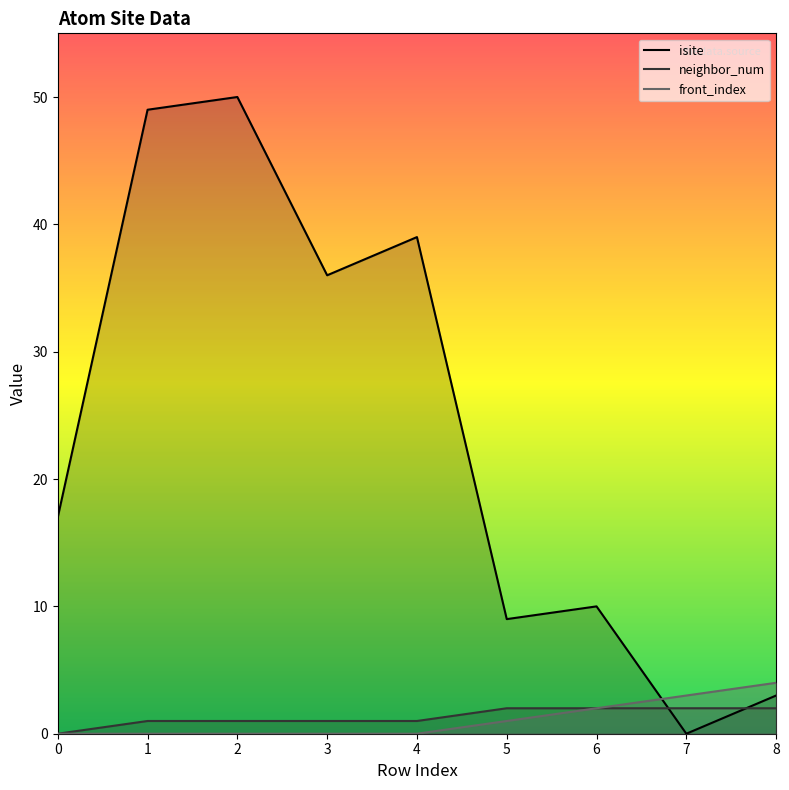

True or false: neighbor_num and isite intersect in this chart.

True